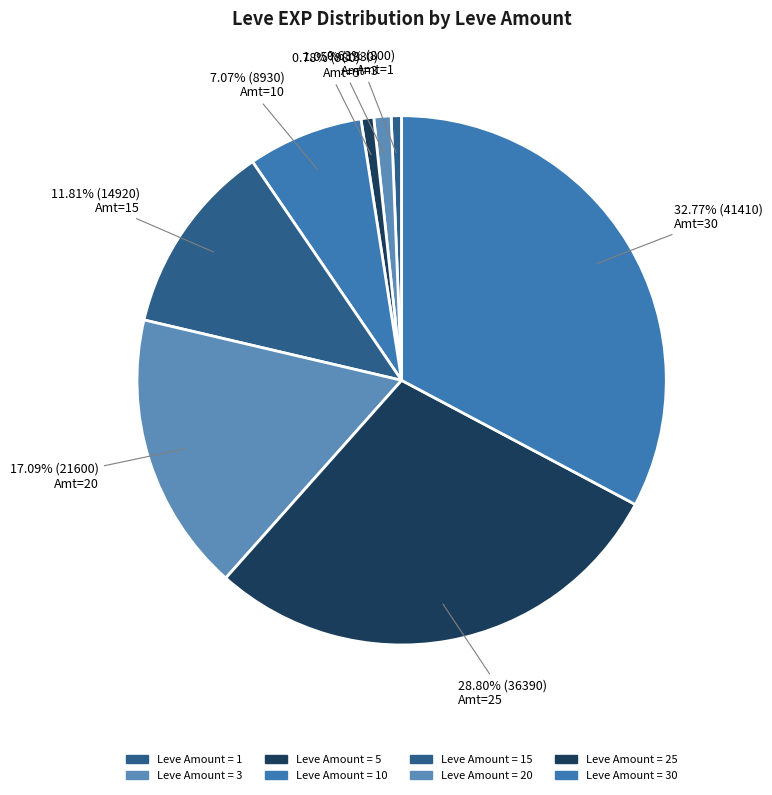

How many slices are in this pie chart?

8